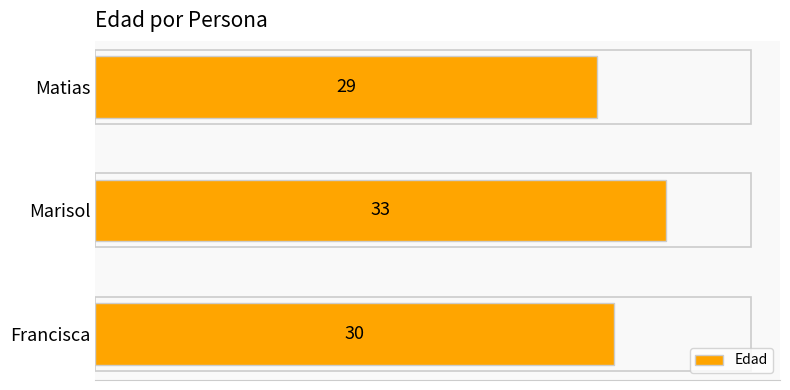

Which has a higher value, Matias or Marisol?

Marisol